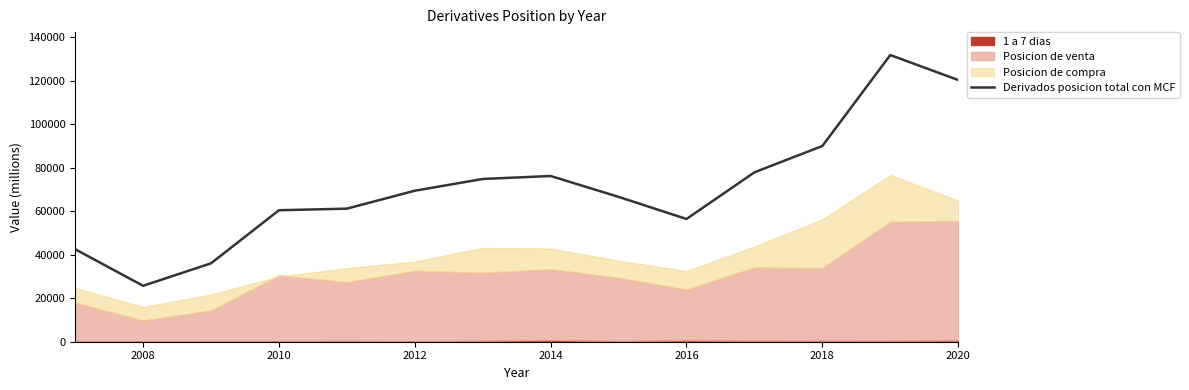

The value of Derivados posicion total con MCF at 2016 is 56395. True or false?

True